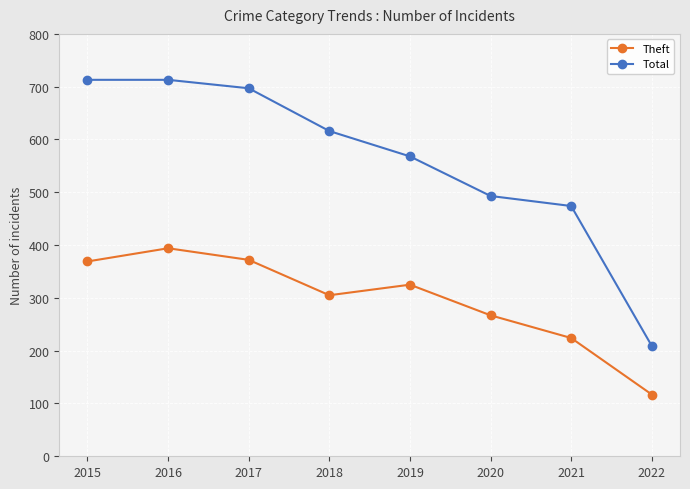

At which label is Theft closest to 255?

2020